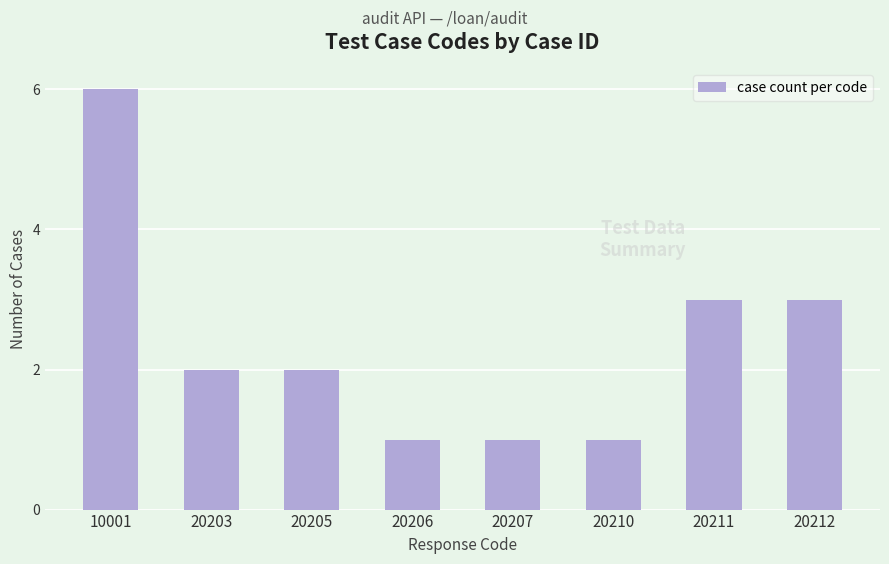

What is the sum of the values at 20207 and 20205?

3